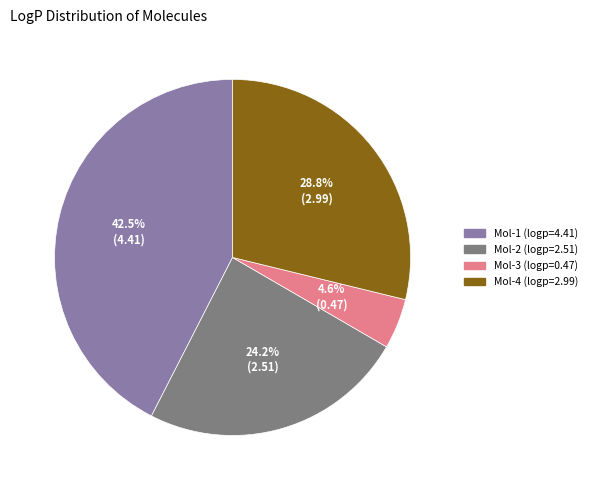

Is there any slice that represents more than half of the pie?

No